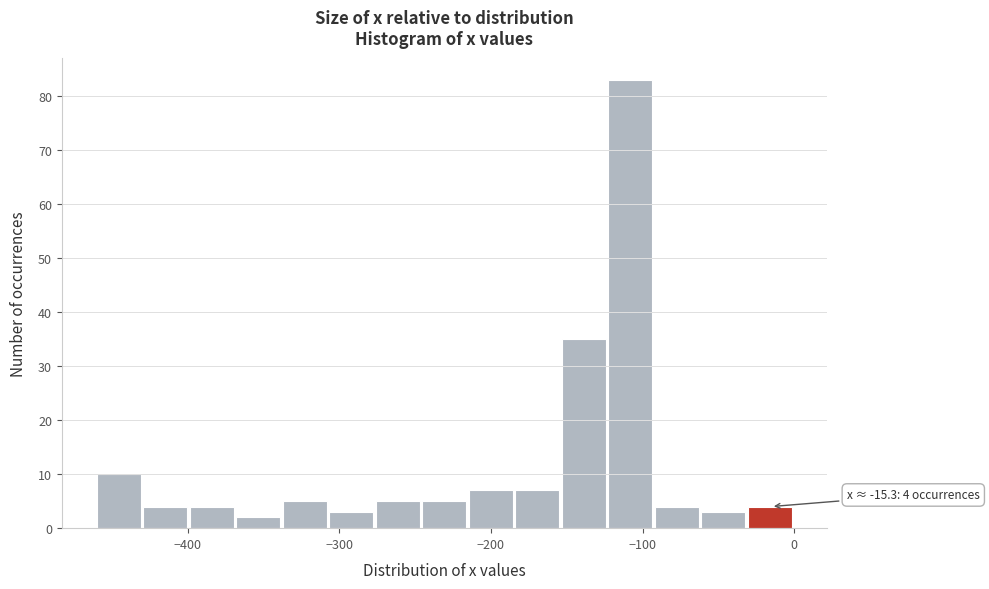

Around what value on the x-axis is the tallest bar? Give the approximate position of its centre, as read against the axis.

-110